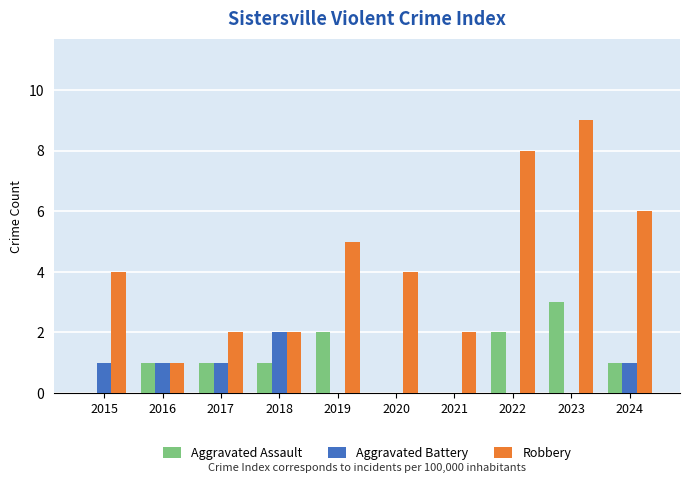

Which category has the highest value in the Robbery series?

2023